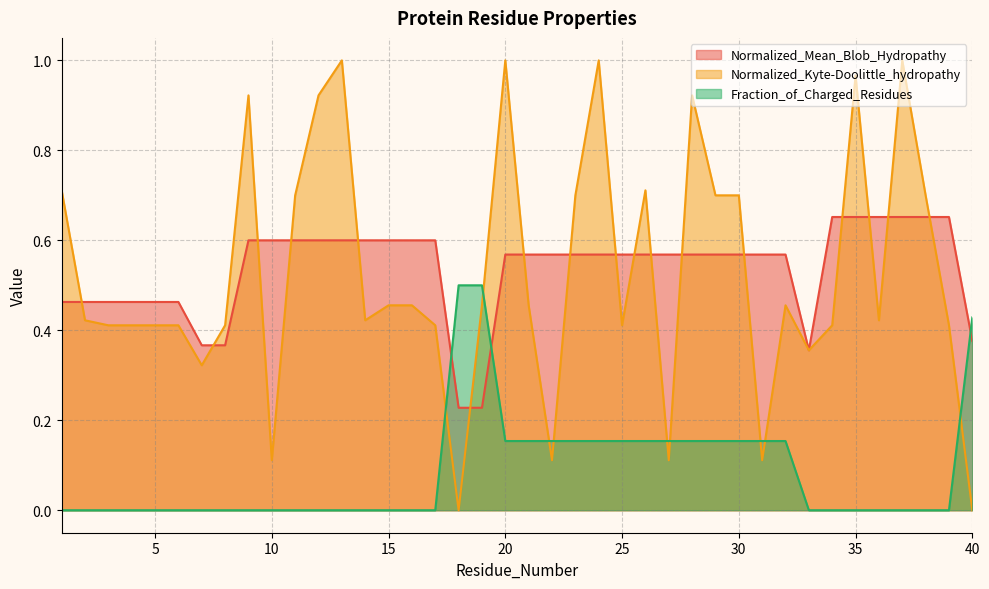

What is the average value of the Normalized_Kyte-Doolittle_hydropathy series?

0.5